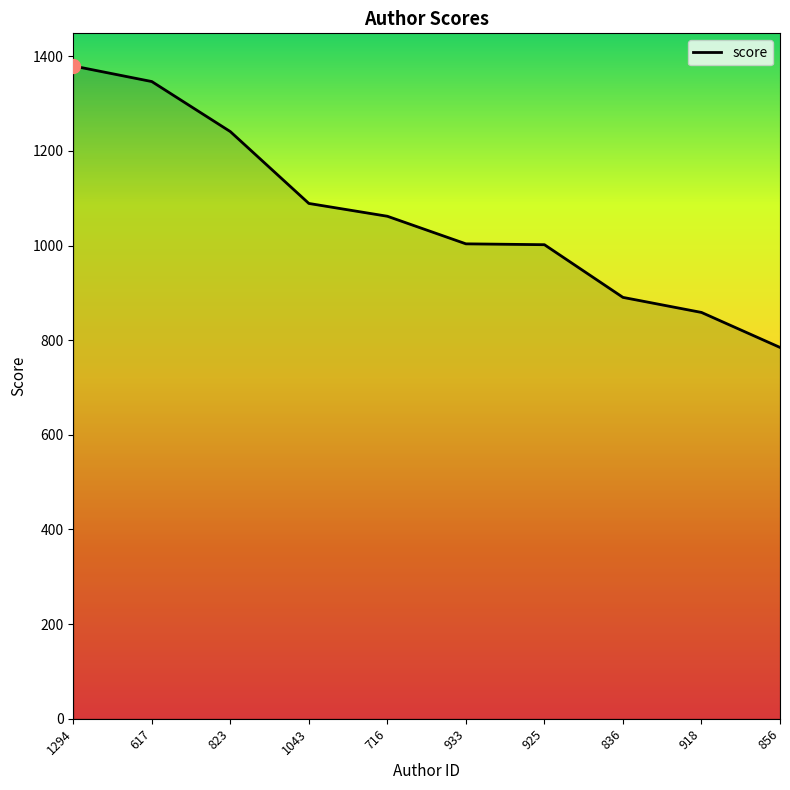

Read the value at 856.

784.6